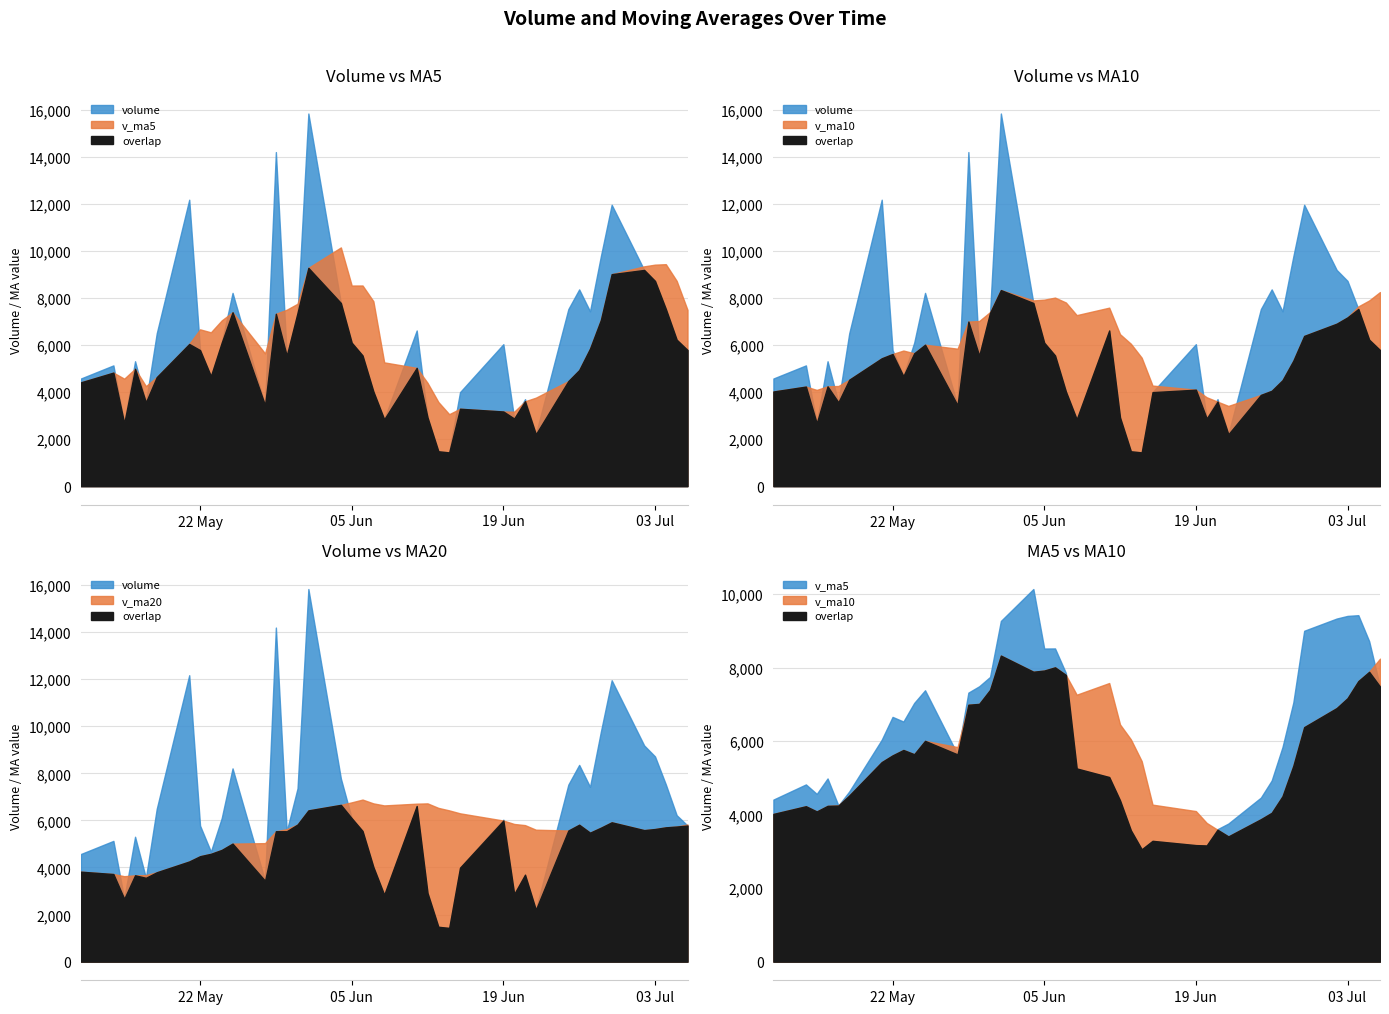

Which series has the largest range (max minus min)?

volume